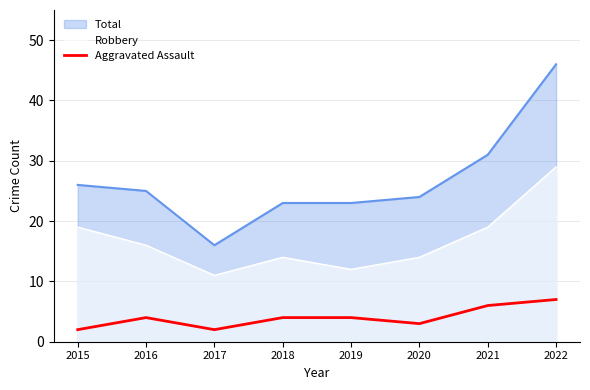

What is the difference between the second highest and minimum values?

4